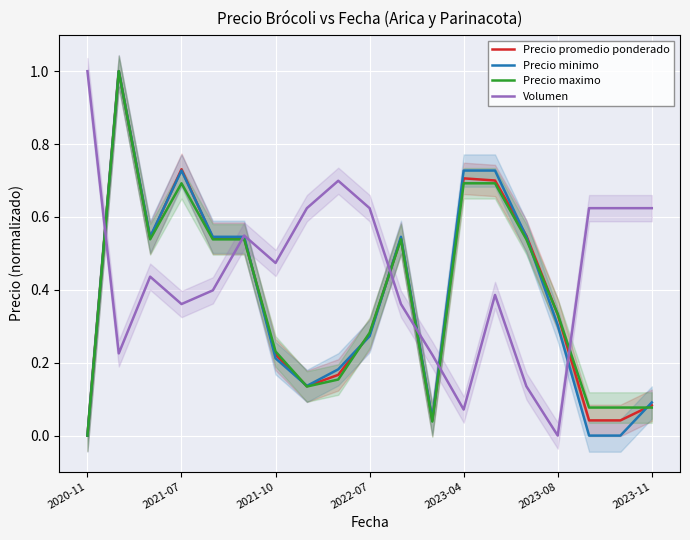

What is the difference between the maximum and minimum values in the Precio maximo series?

1.0